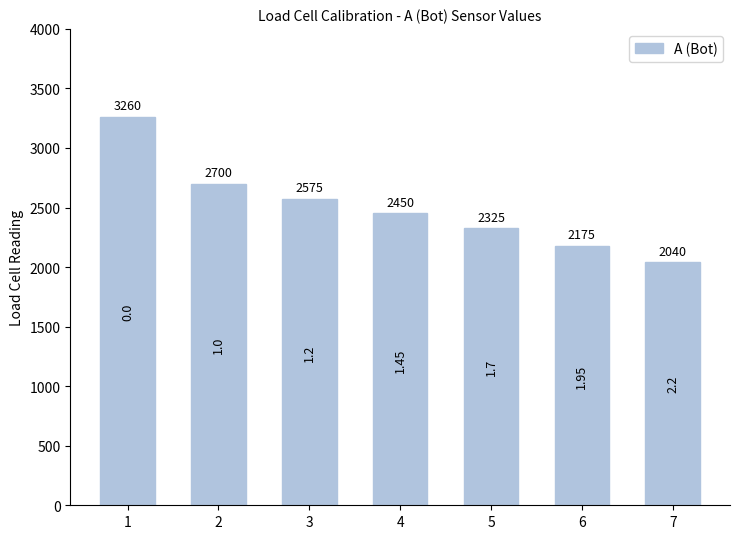

What is the change in value from 2 to 6?

-525